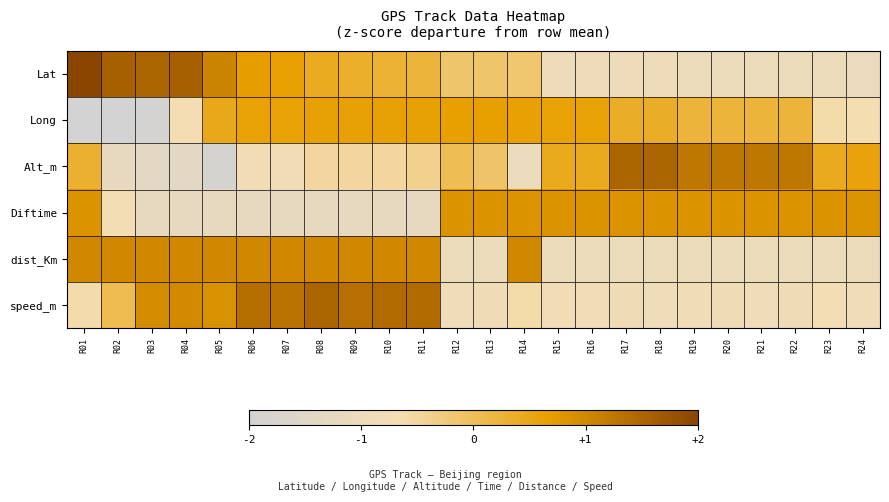

List the series in order of their peak value, highest first.

Lat, Alt_m, speed_m, dist_Km, Diftime, Long